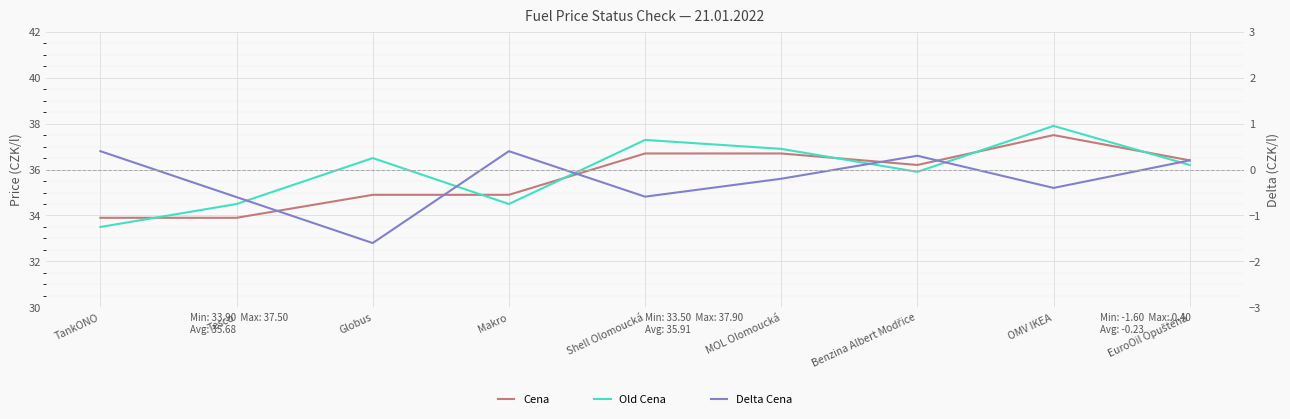

Reading left to right, extract all data points from this chart.

Cena: 33.9	33.9	34.9	34.9	36.7	36.7	36.2	37.5	36.4
Old Cena: 33.5	34.5	36.5	34.5	37.3	36.9	35.9	37.9	36.2
Delta Cena: 0.4	-0.6	-1.6	0.4	-0.6	-0.2	0.3	-0.4	0.2